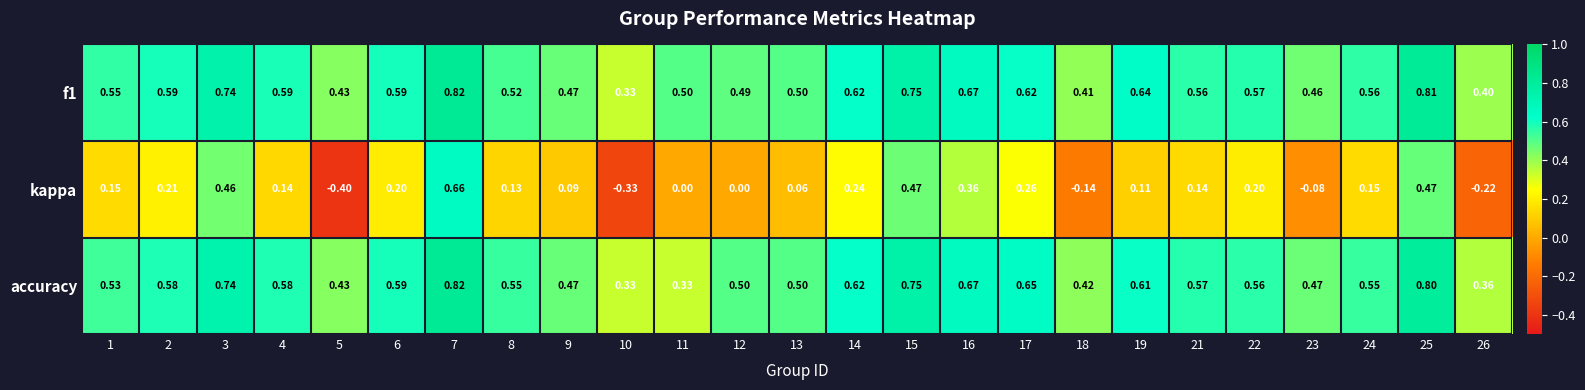

Between 1 and 5, which series saw the biggest shift?

kappa